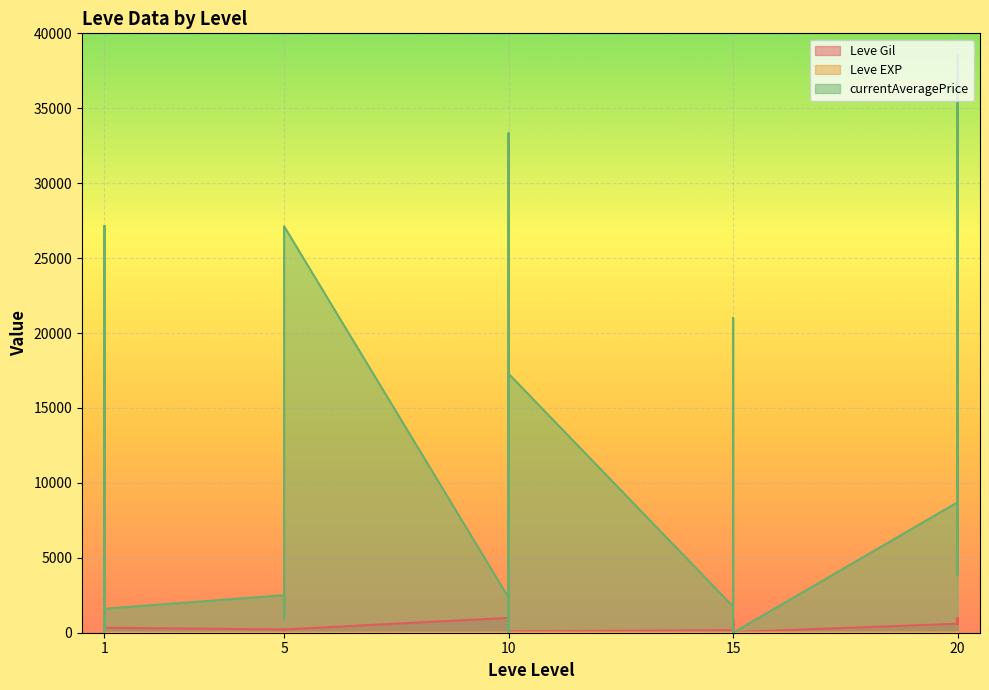

What is the sum of all currentAveragePrice values?

305435